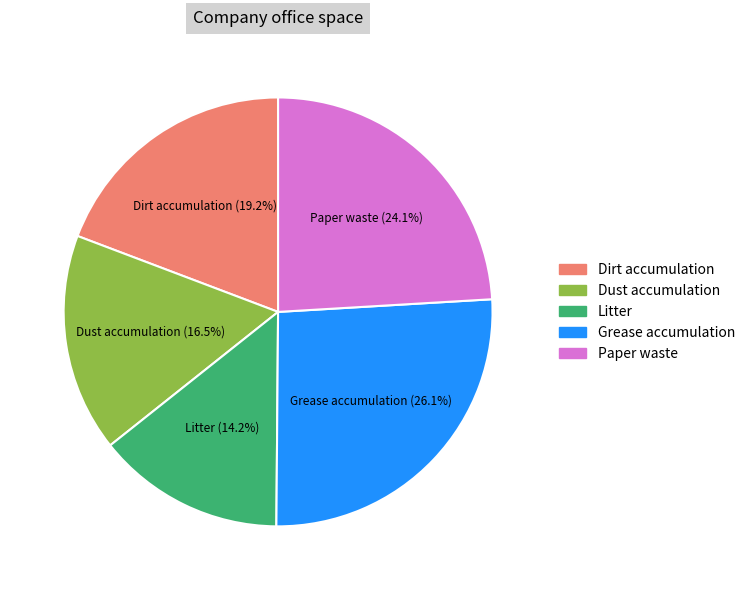

How many segments does this pie chart have?

5